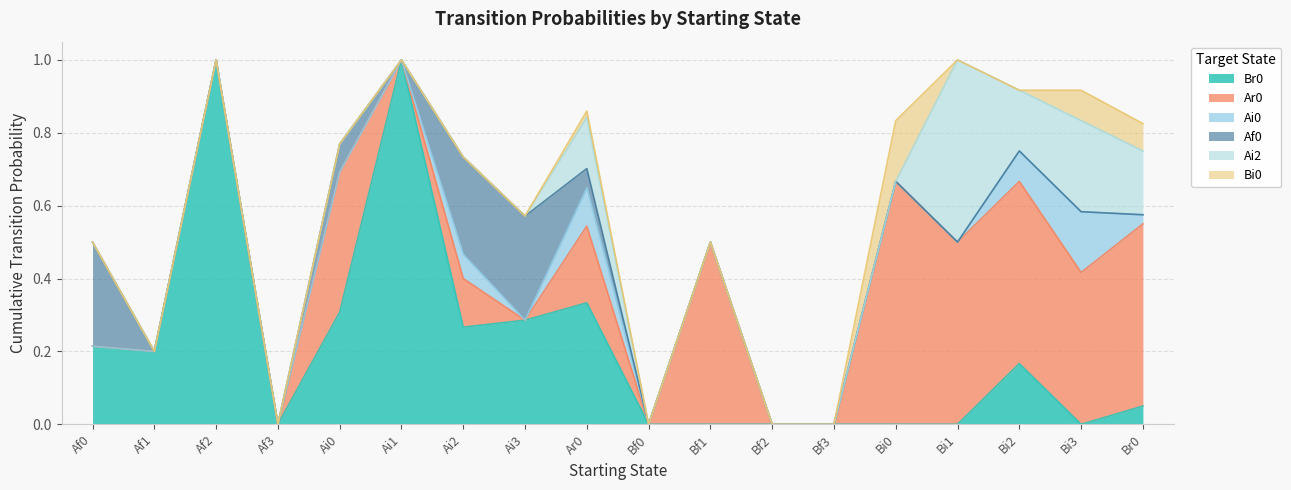

Is the value of Br0 at Bi1 greater than the value of Ai0 at Bf1?

No